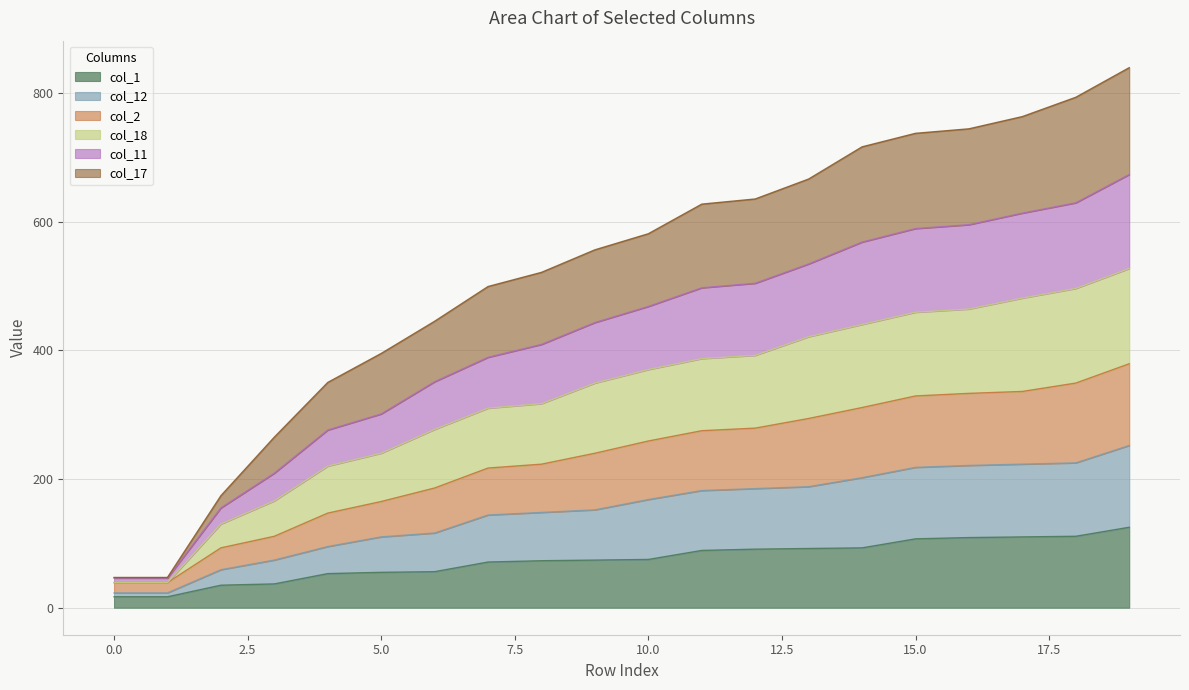

What is the value of the col_1 point at the 15th from the left?

93